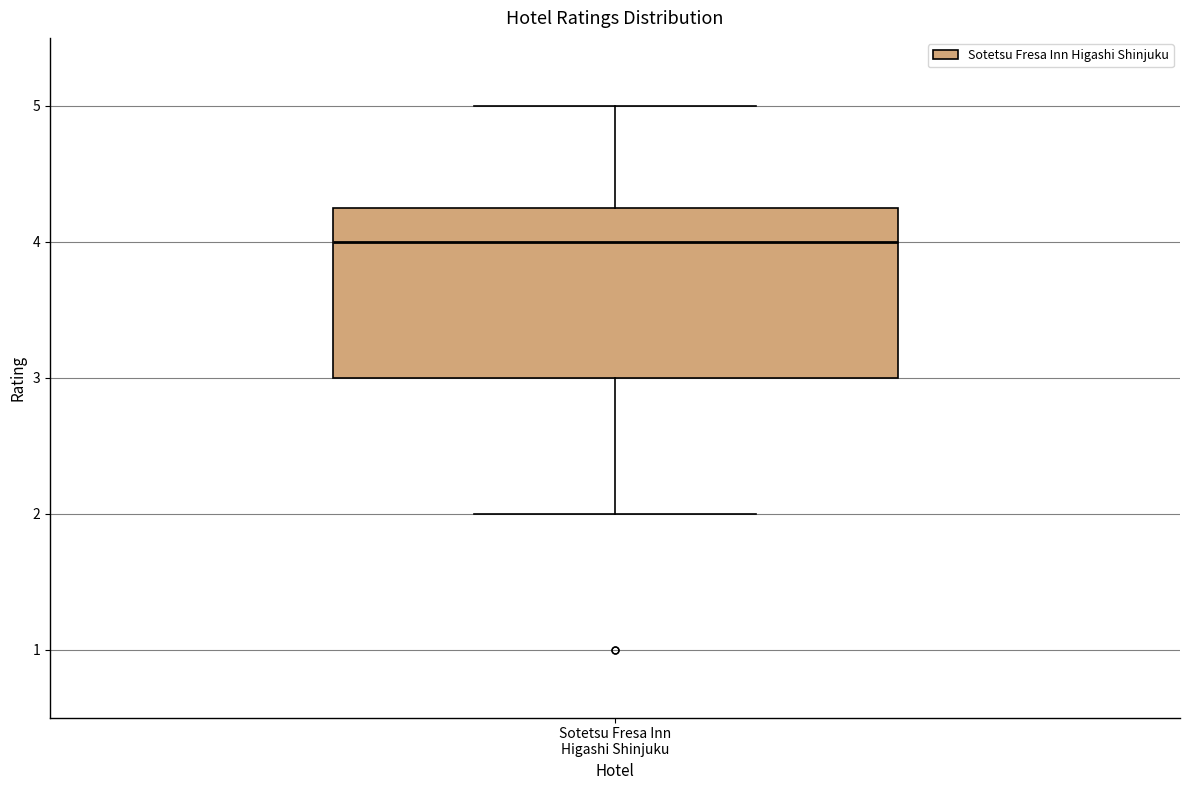

Read this box plot against the y-axis: the position of the median line, the range covered by the box, and the ends of both whiskers. The values are not printed on the chart, so give them approximately, as read against the axis.

median 4.0, box 3.0 to 4.3, whiskers 2.0 to 5.0